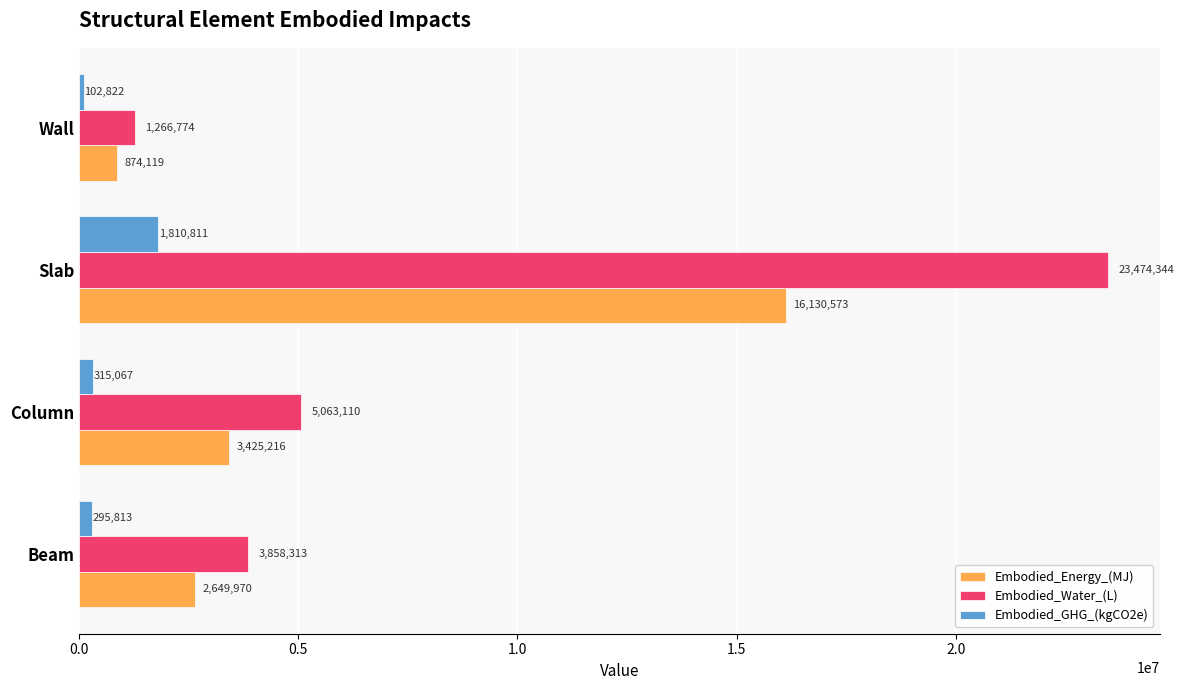

List the series in order of their overall mean, lowest first.

Embodied_GHG_(kgCO2e), Embodied_Energy_(MJ), Embodied_Water_(L)